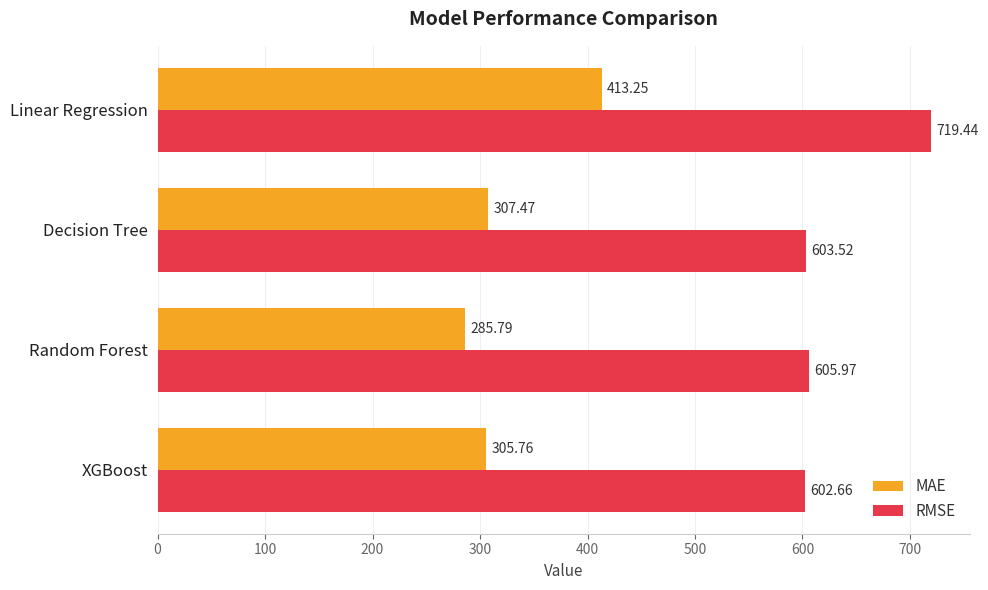

Which category has the lowest value in the RMSE series?

XGBoost